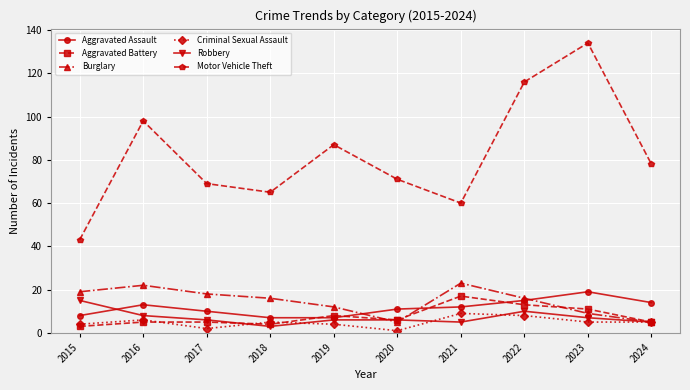

At which label does Motor Vehicle Theft first exceed 78?

2016